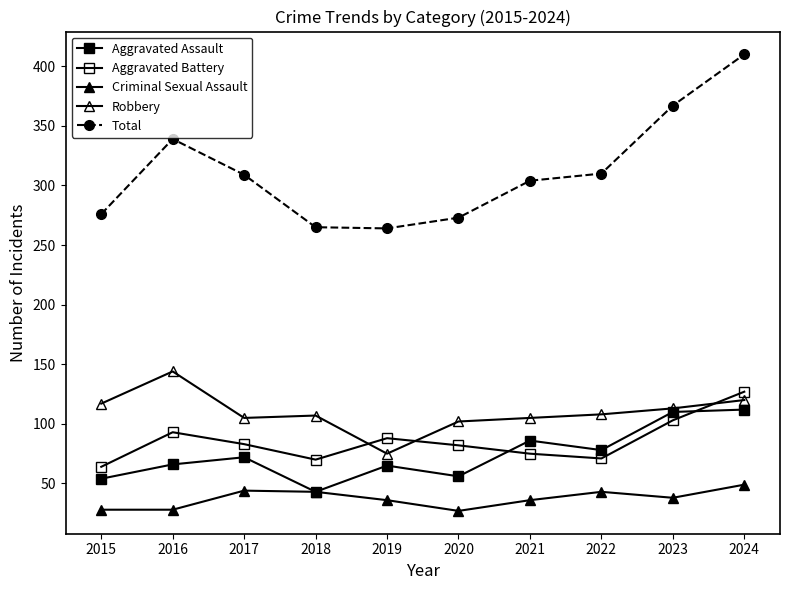

Where is the first local maximum for Aggravated Assault?

2017